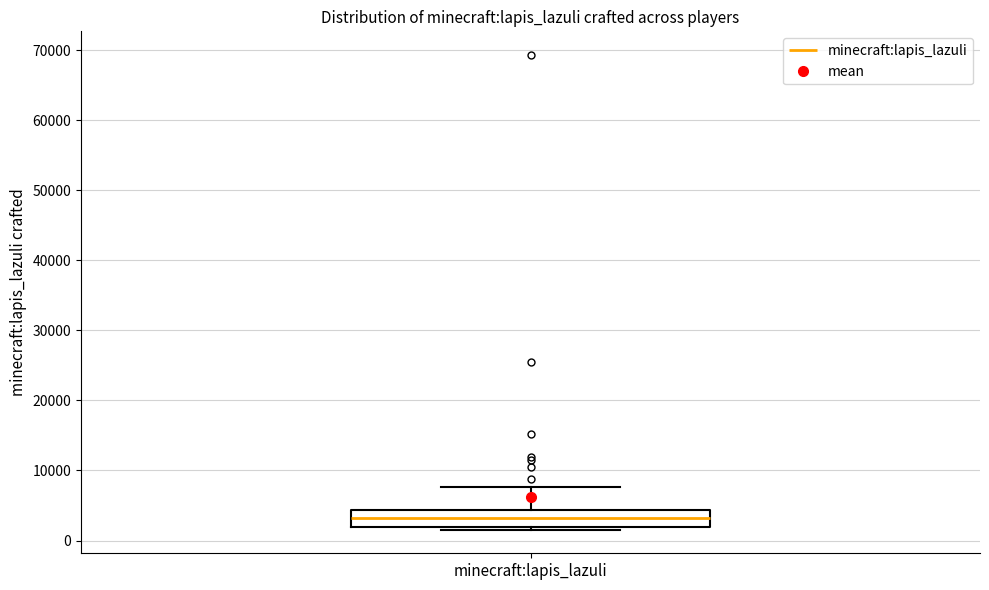

Transcribe this box plot: give where the median line is, the range the box spans, and where the two whiskers end, as read against the y-axis. The values are not printed on the chart, so give them approximately, as read against the axis.

median 3000, box 2000 to 4000, whiskers 2000 (just below the box's lower edge) to 8000